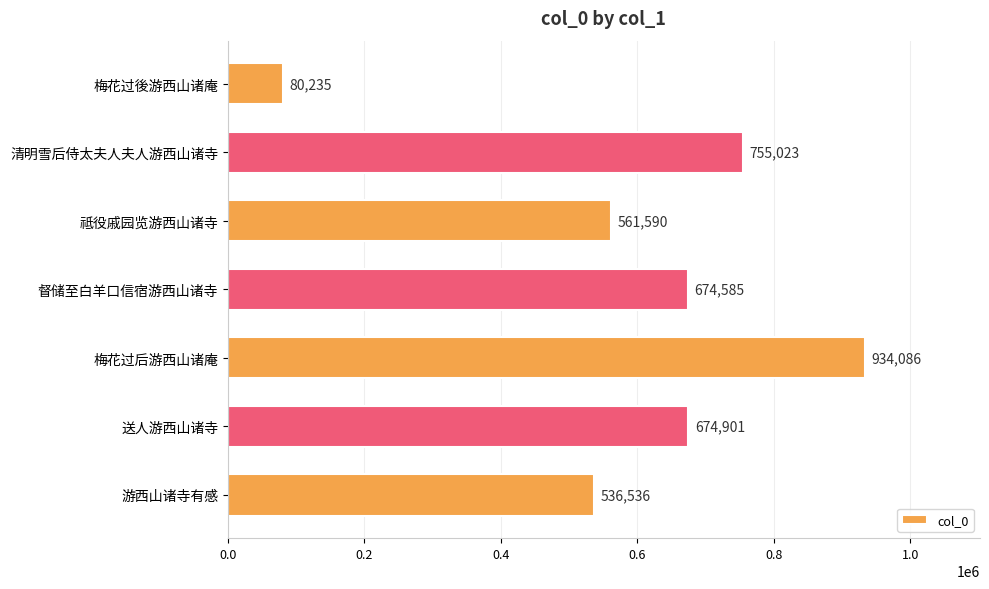

What position from the bottom is 督储至白羊口信宿游西山诸寺?

4